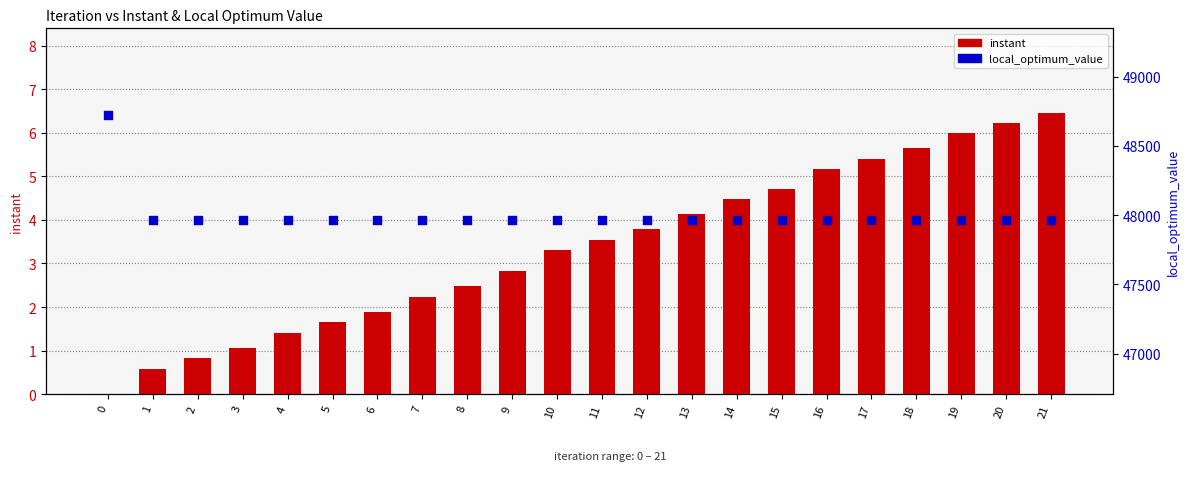

Which series has the largest Y range (max minus min)?

local_optimum_value